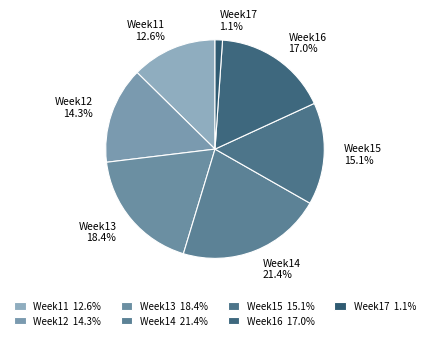

Which slice is the largest?

Week14